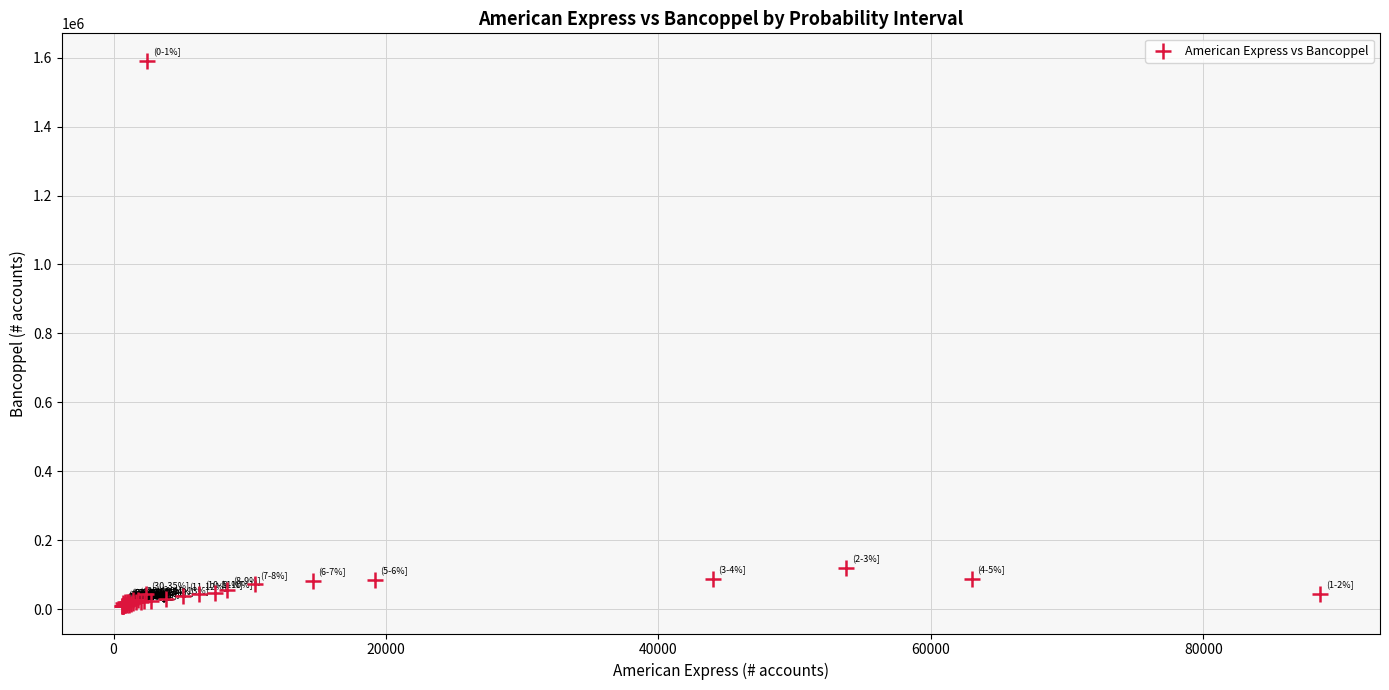

What Y value in the scatter plot is closest to 800102?

119578